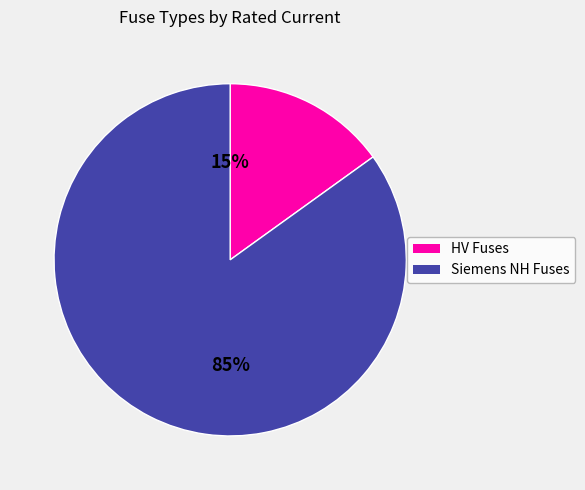

To the nearest percent, what is the average slice percentage?

50%